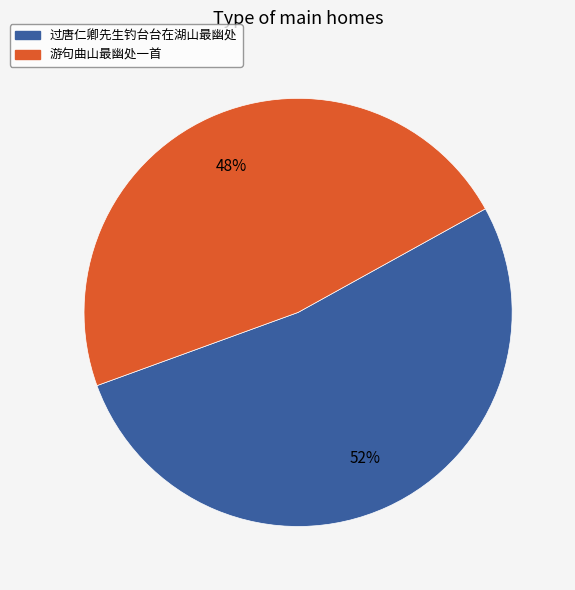

To the nearest percent, what is the combined percentage of 游句曲山最幽处一首 and 过唐仁卿先生钓台台在湖山最幽处?

100%